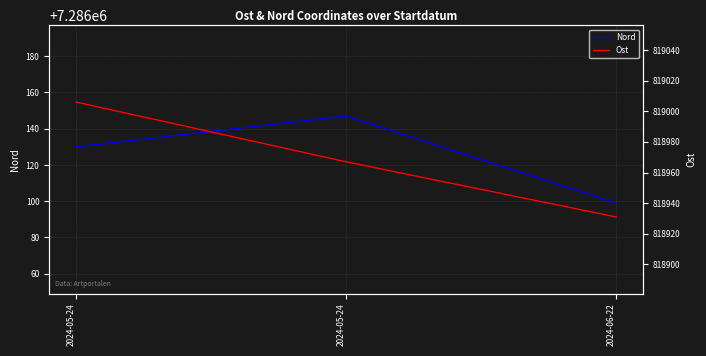

At which label does Nord first exceed 7286130?

2024-05-24